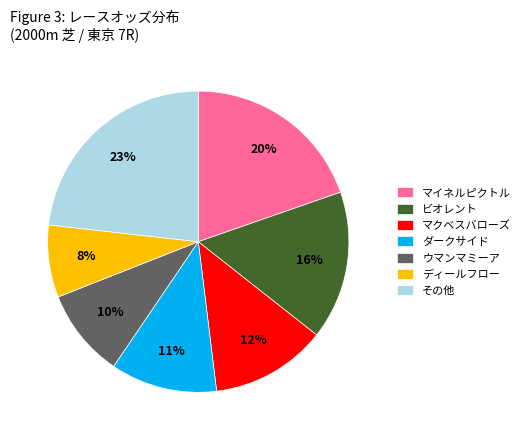

Is it true that ウマンマミーア is 3% of the pie?

False